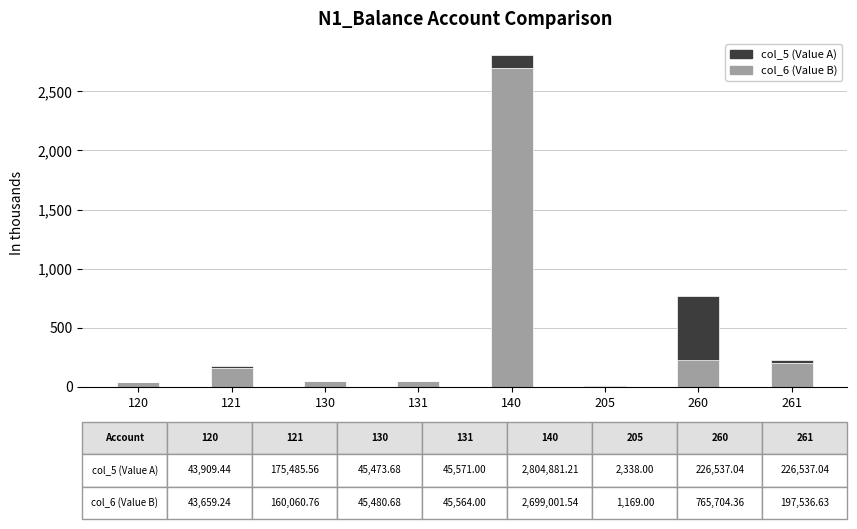

What is the total value across all series at 261?

226.5